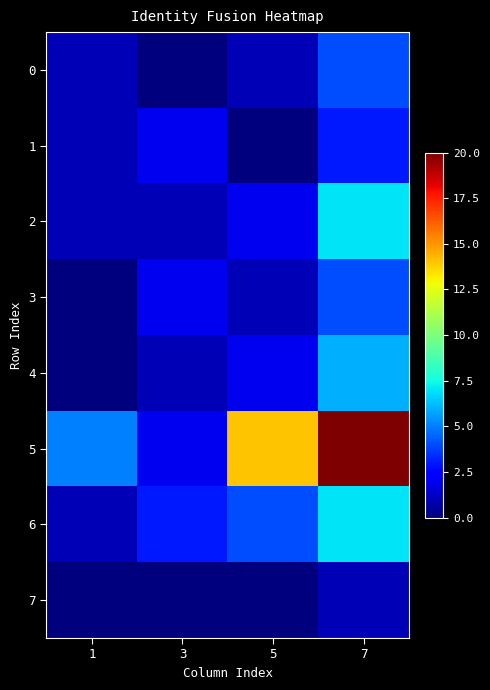

What is the total value across all series at 3?

11